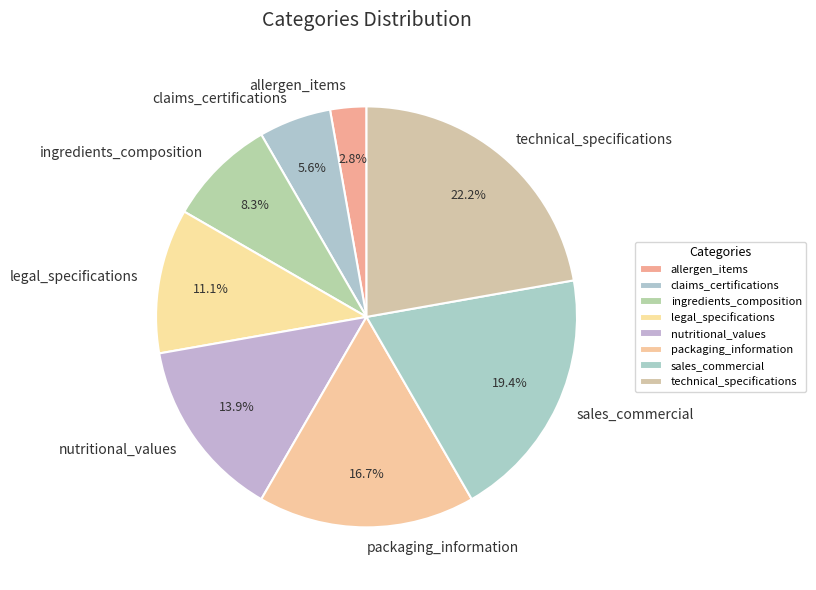

To the nearest percent, what is the average slice percentage?

12%